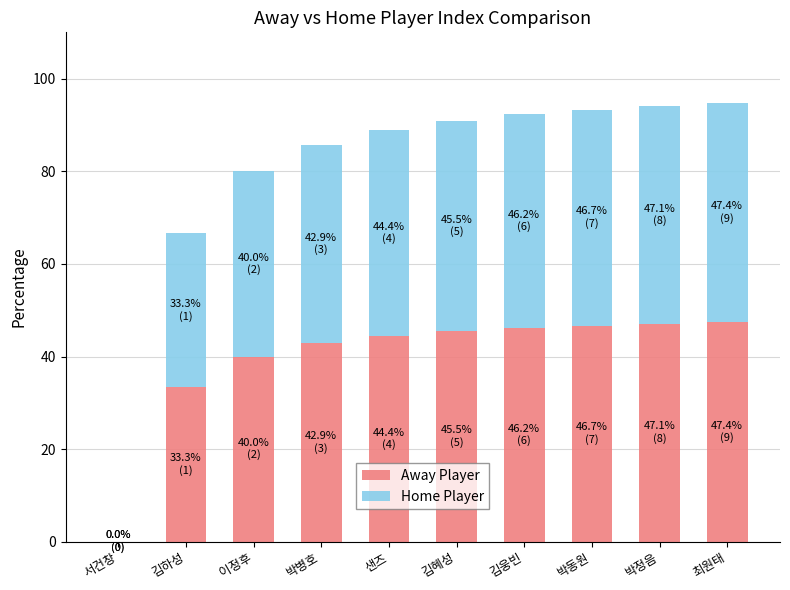

What is the difference between the Away Player values at 서건창 and 샌즈?

44.4